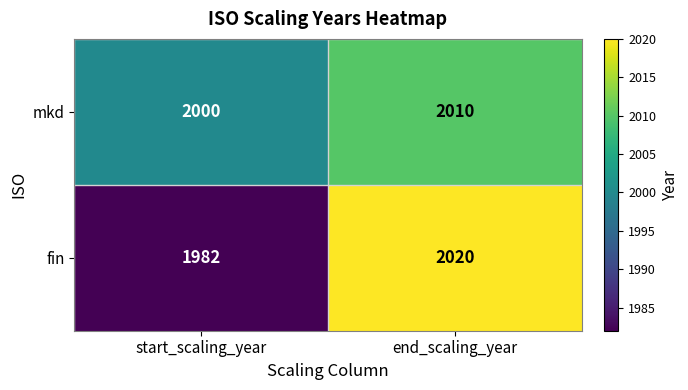

Count the number of categories in the chart.

2